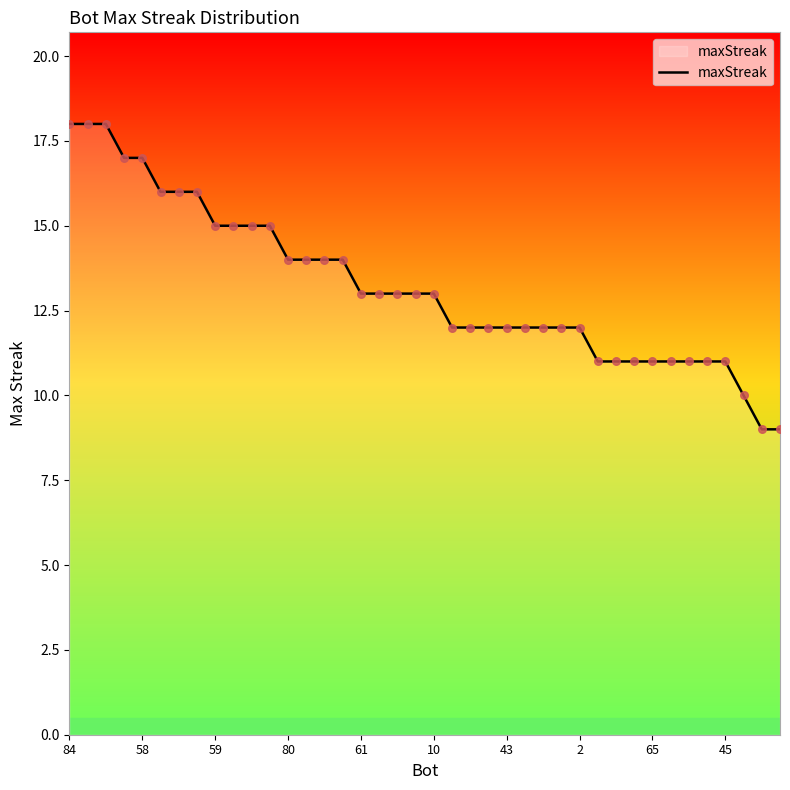

What is the maximum value shown in the chart?

18